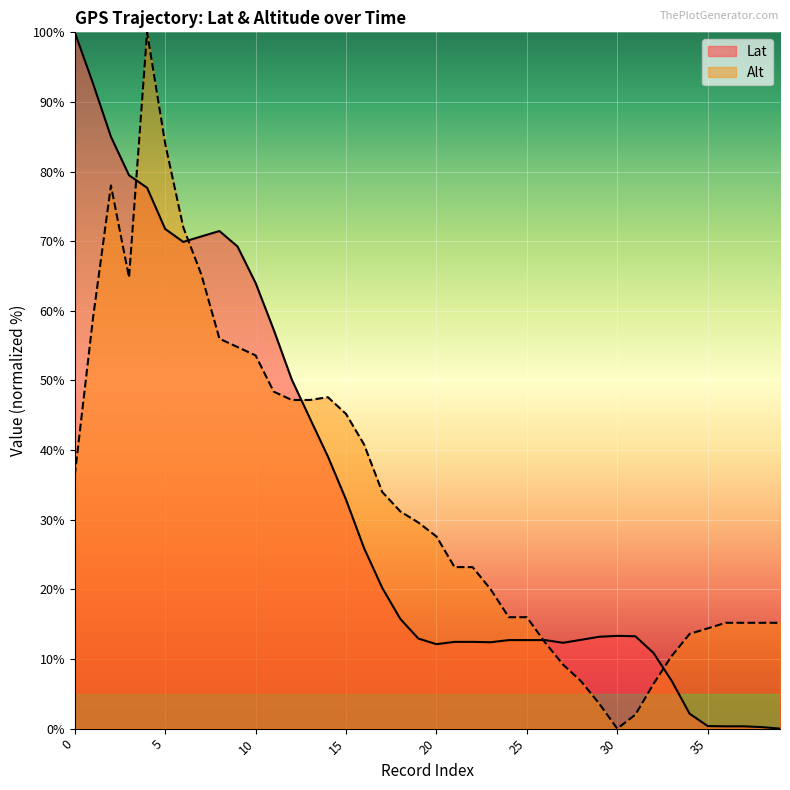

Where is the first local minimum for Alt?

3